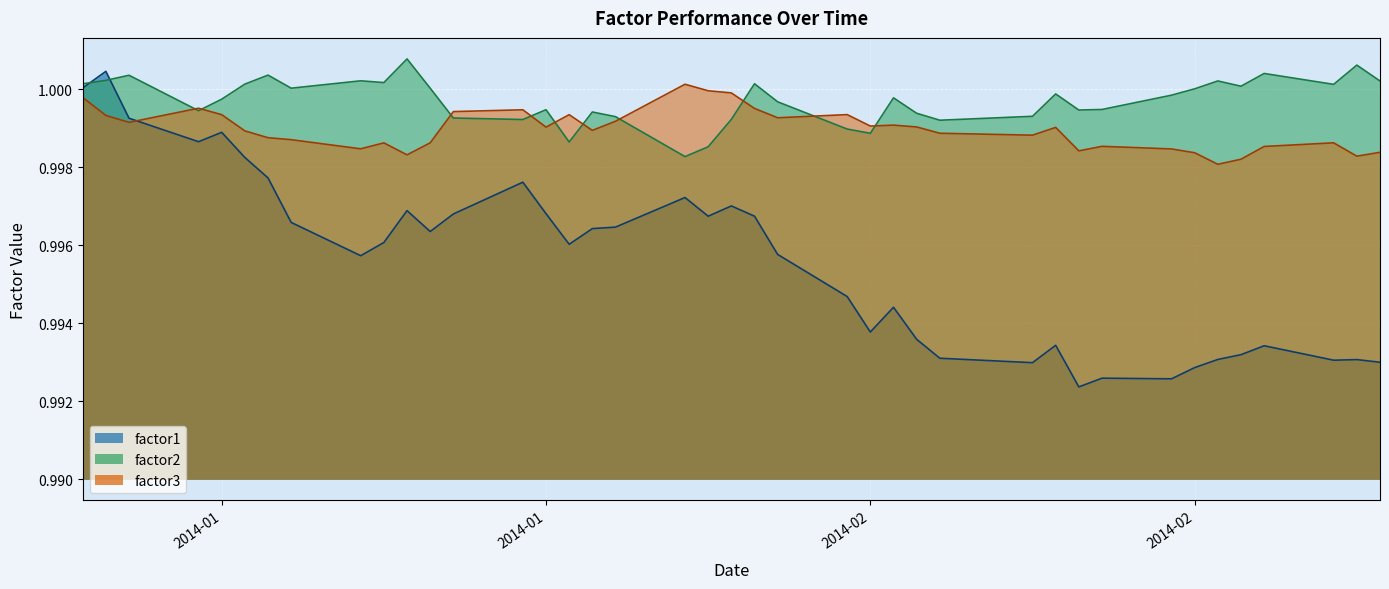

List the series in order of their overall mean, lowest first.

factor1, factor3, factor2